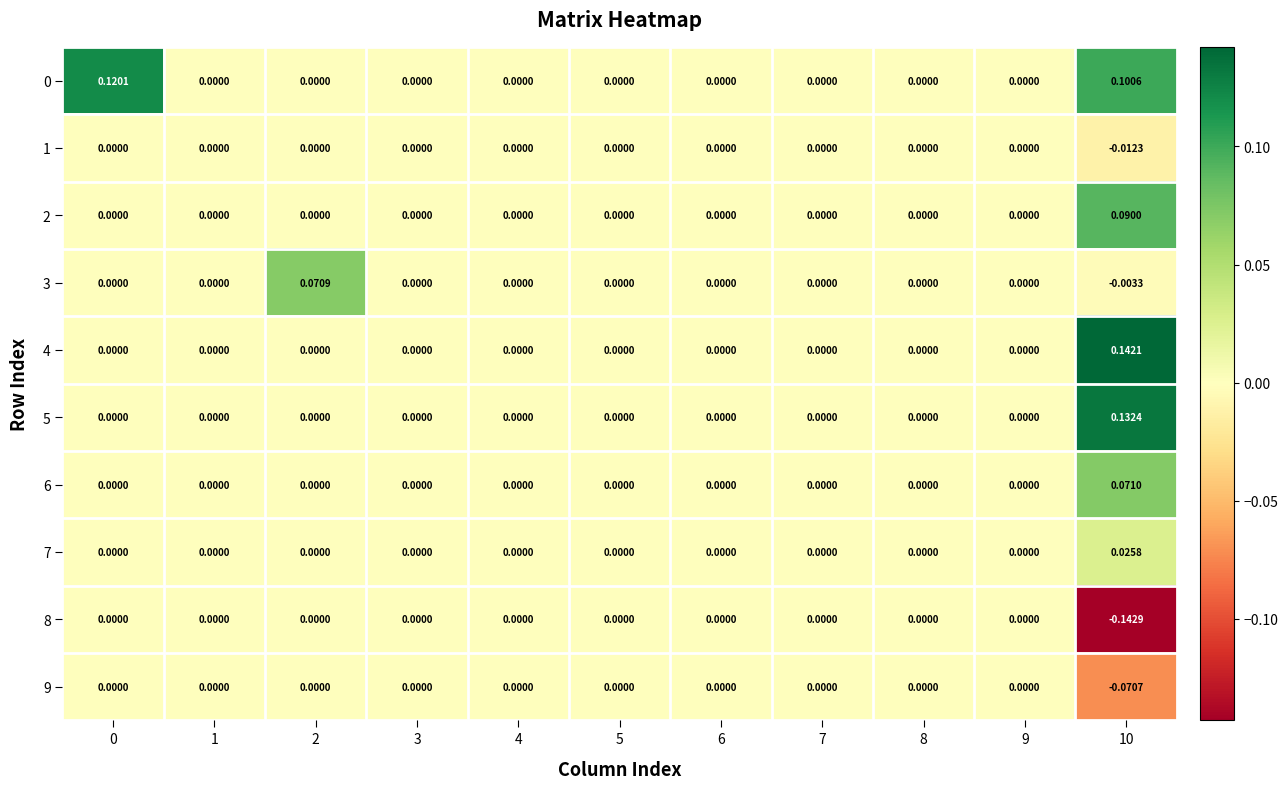

Is the value of 4 at 7 greater than the value of 3 at 10?

Yes